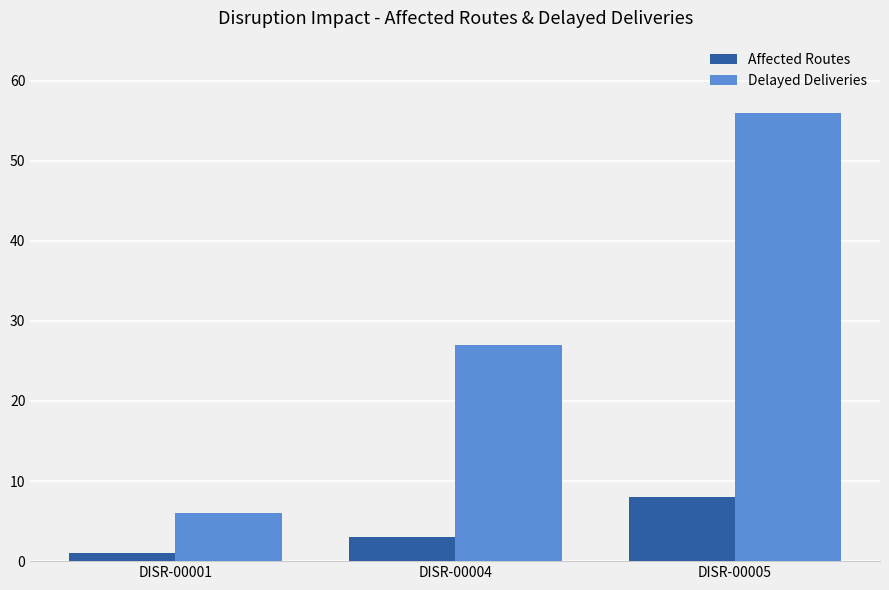

Is it true that Affected Routes equals 4 at DISR-00005?

False